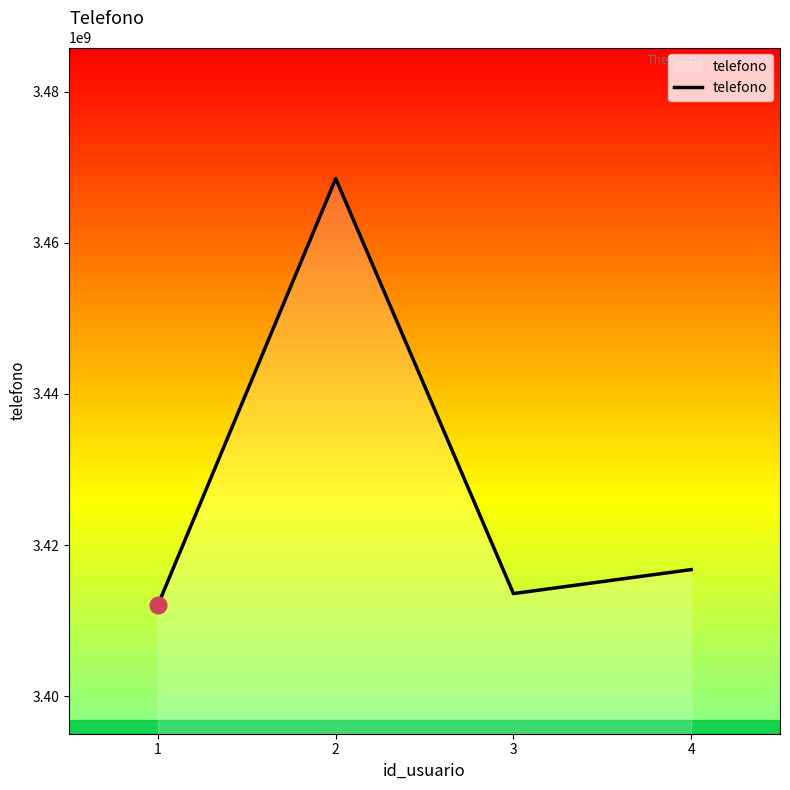

At which category does the data reach its first local peak?

2